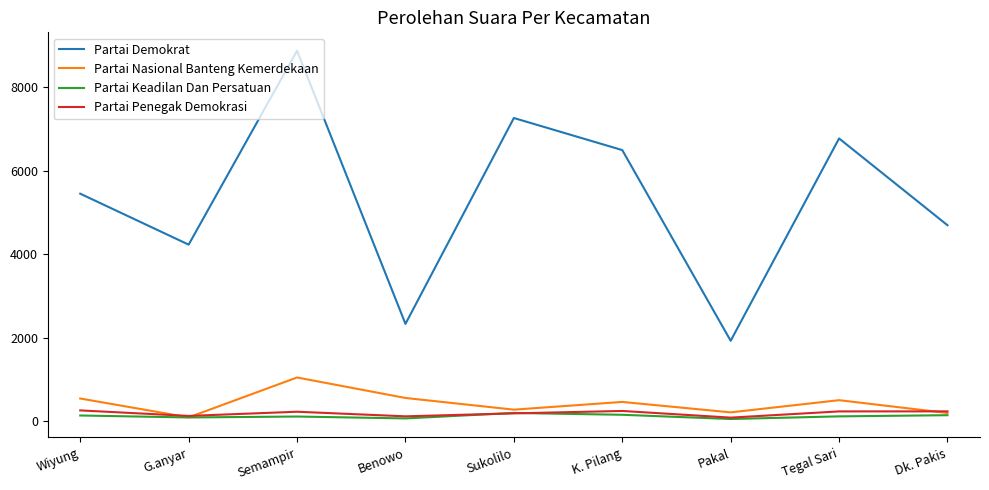

What is the difference between the maximum and minimum values in the Partai Nasional Banteng Kemerdekaan series?

956